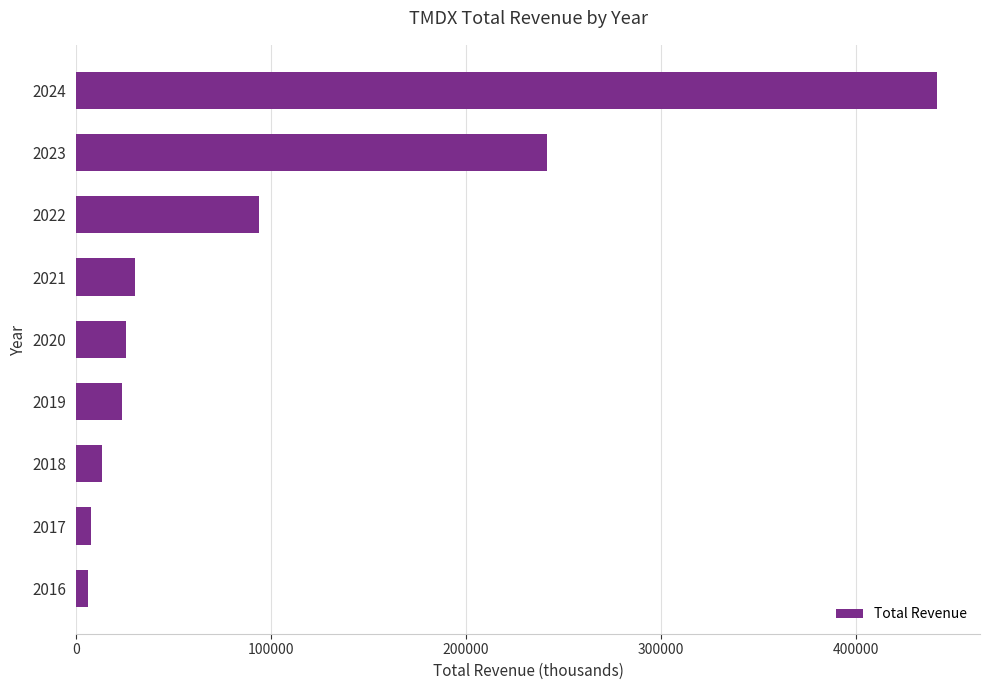

What is the greatest value displayed?

441500